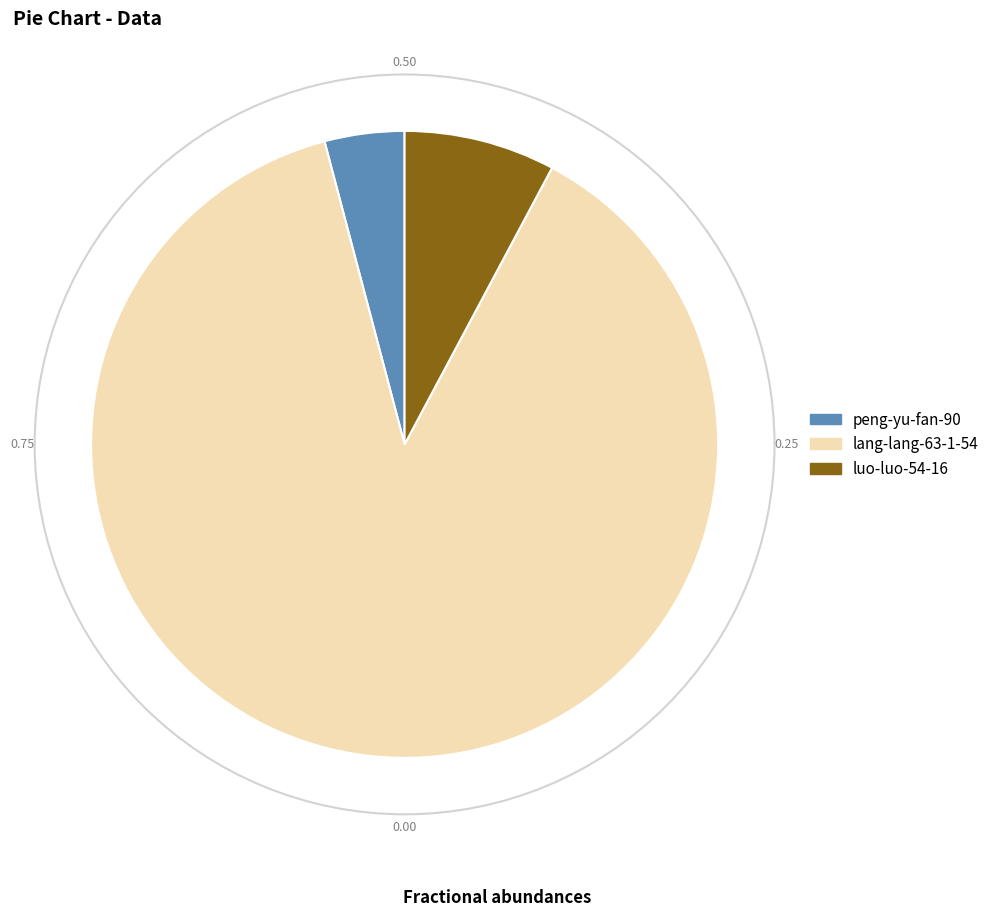

Is there any slice that represents more than half of the pie?

Yes